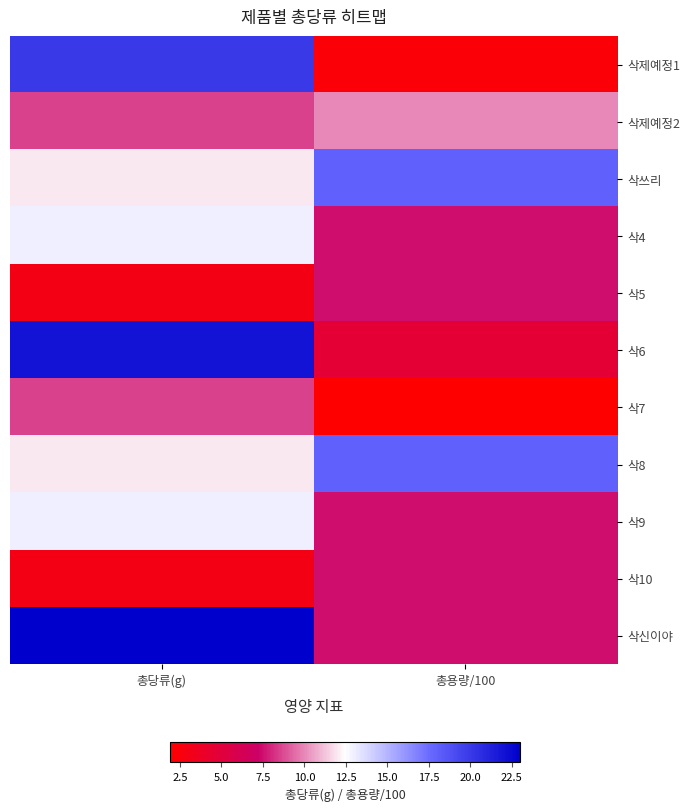

Between 총용량/100 and 총당류(g), which is larger?

총당류(g)